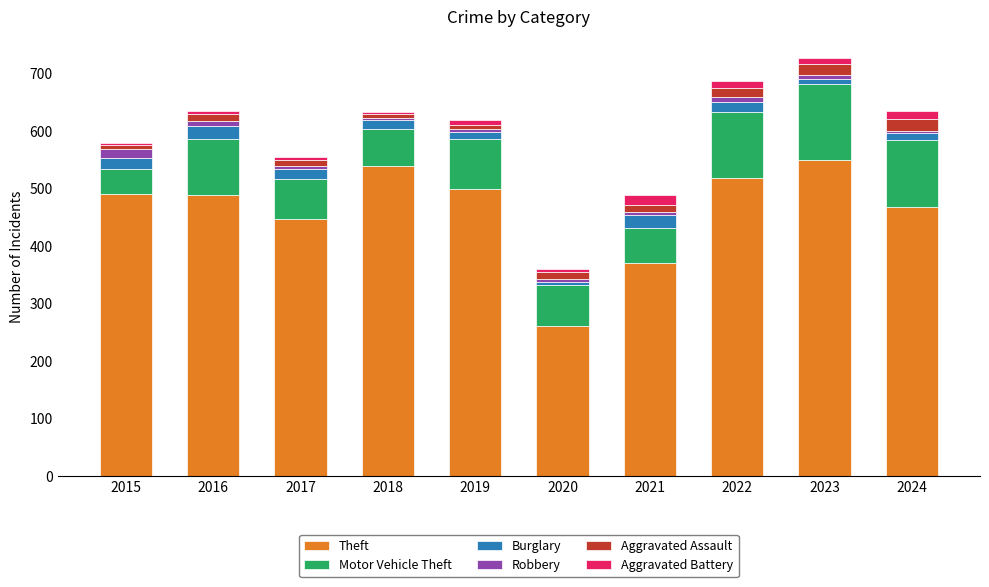

Which category has the lowest value in the Theft series?

2020